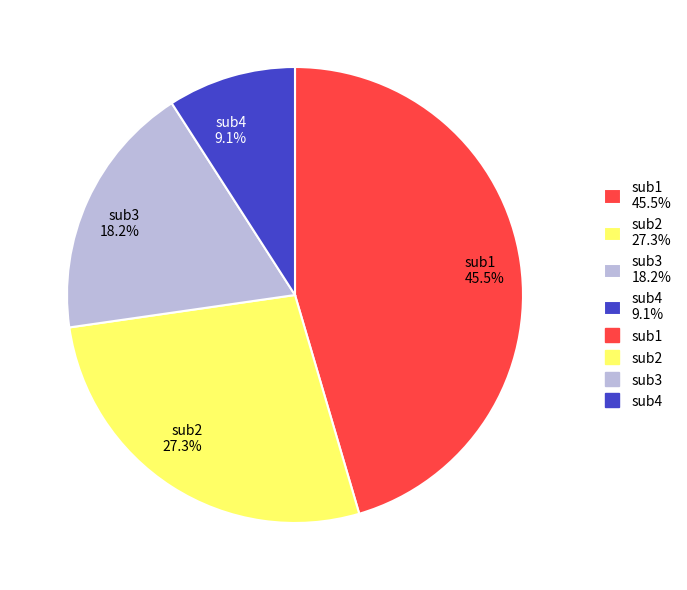

True or false: sub3 accounts for 9% of the total.

False